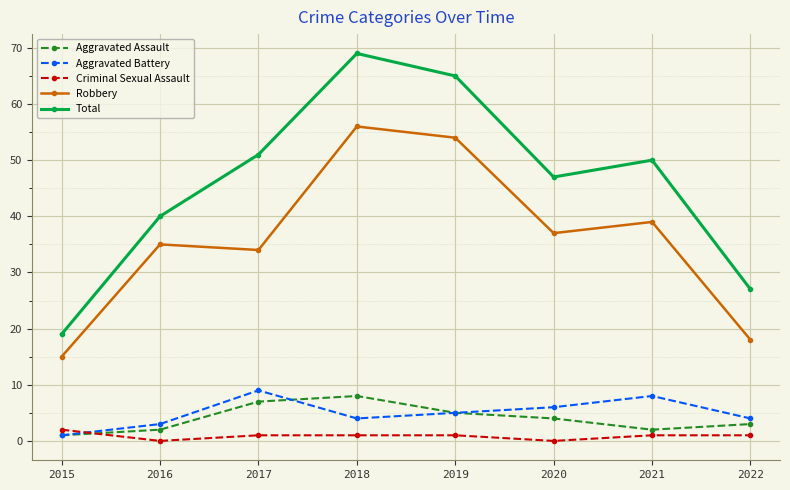

What is the difference between the highest and lowest values at 2015?

18